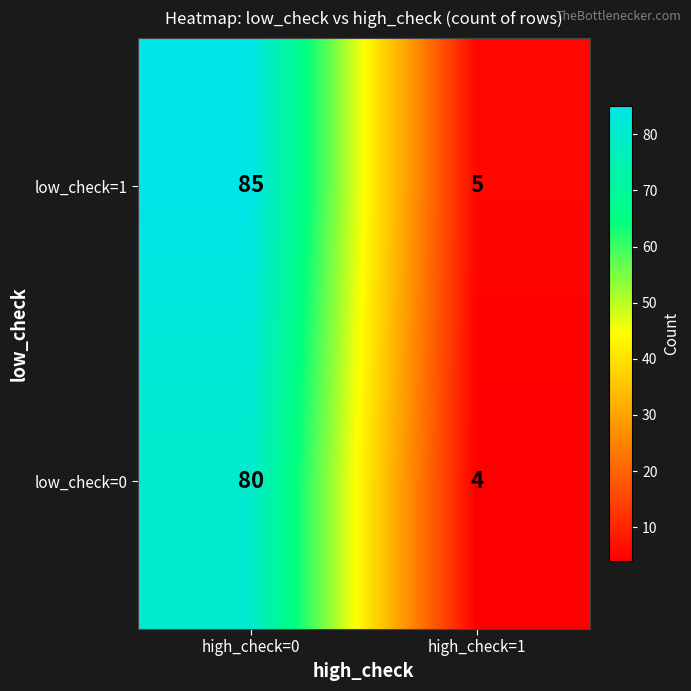

At high_check=0, list the series in order from largest to smallest.

low_check=1, low_check=0